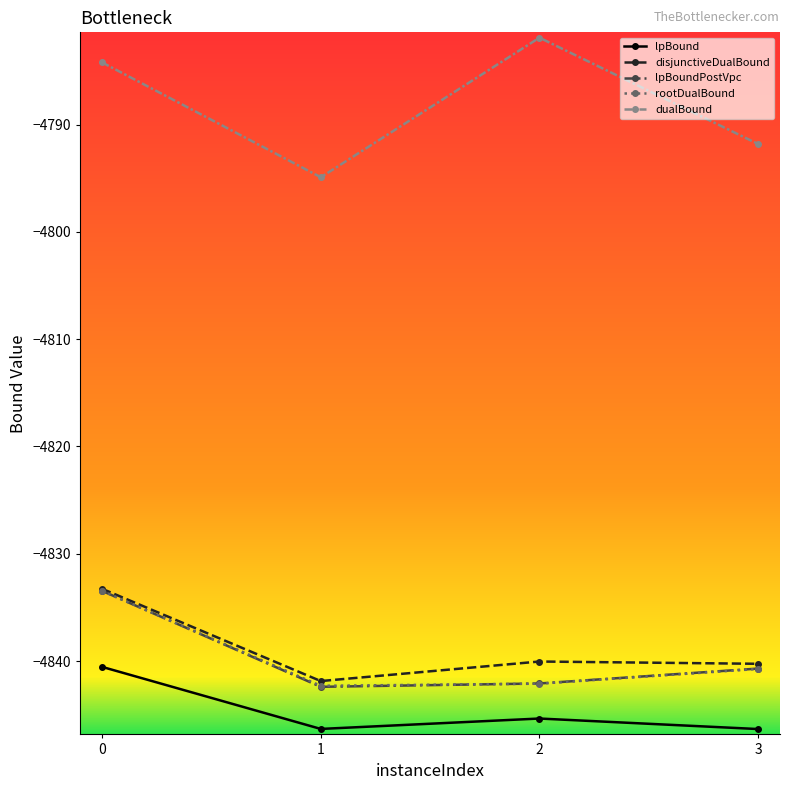

True or false: rootDualBound and lpBound intersect in this chart.

False